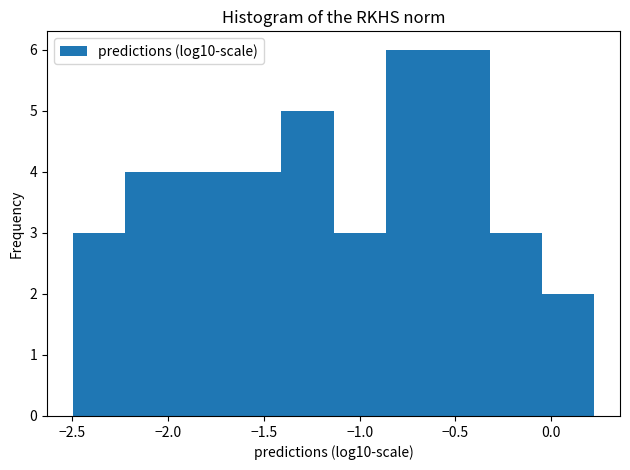

How tall is the bar that spans -2.50 to -2.20 on the x-axis? Neither the bar edges nor the heights are printed on the chart, so give them approximately, as read against the axes.

3